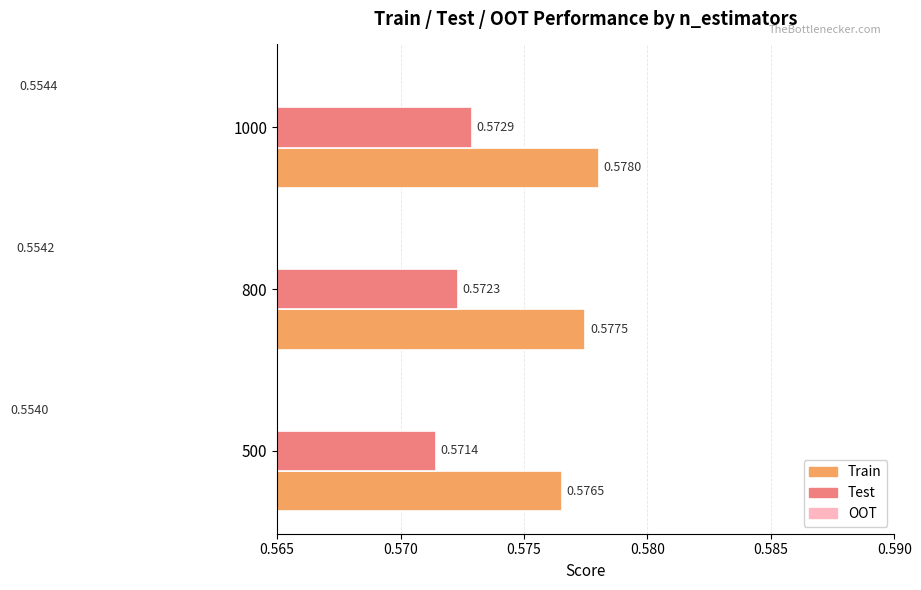

List the series in order of their peak value, highest first.

Train, Test, OOT